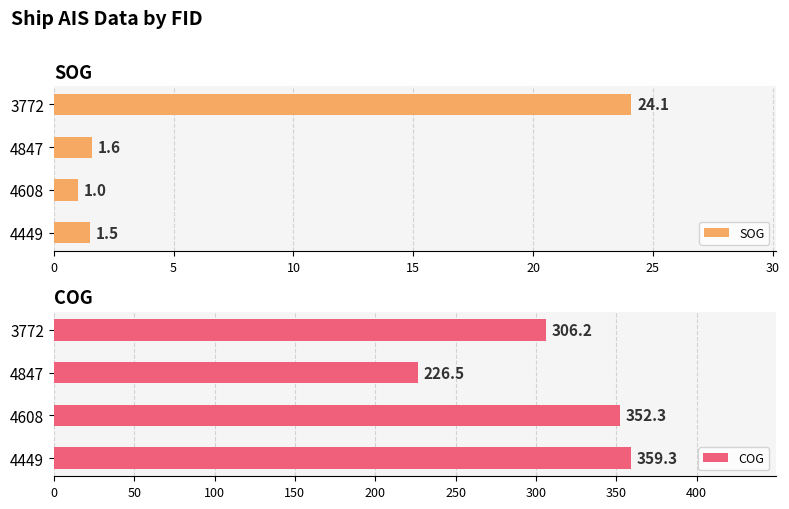

What are all the series names shown in the legend?

SOG, COG